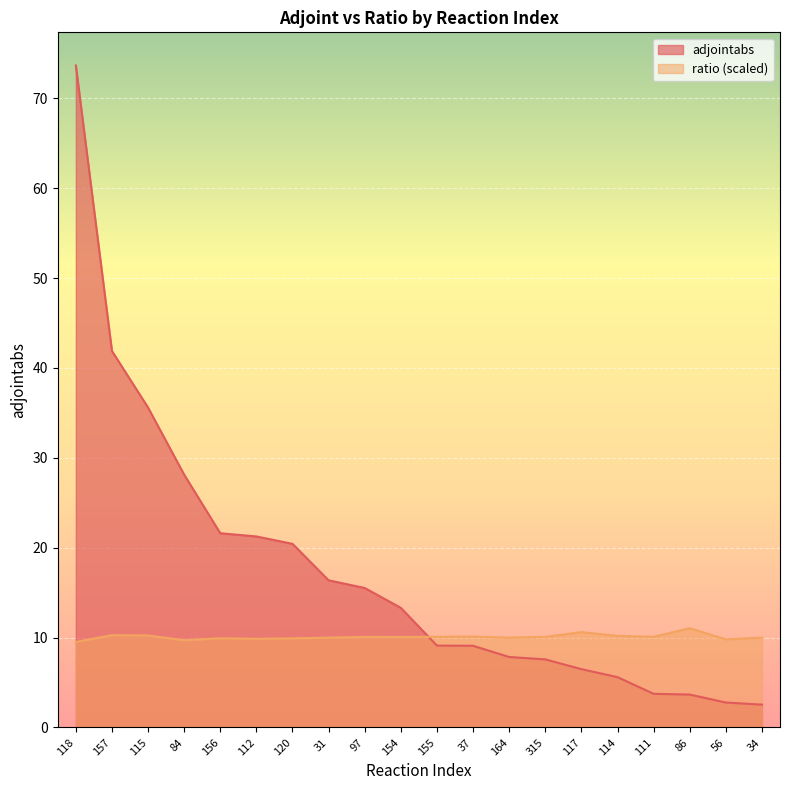

At which label does adjointabs first exceed 13?

118